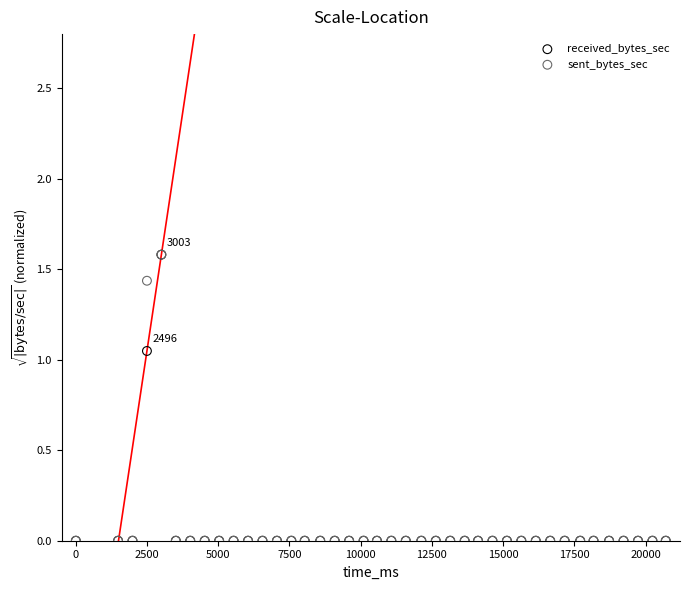

What are all the series names shown in the legend?

received_bytes_sec, sent_bytes_sec